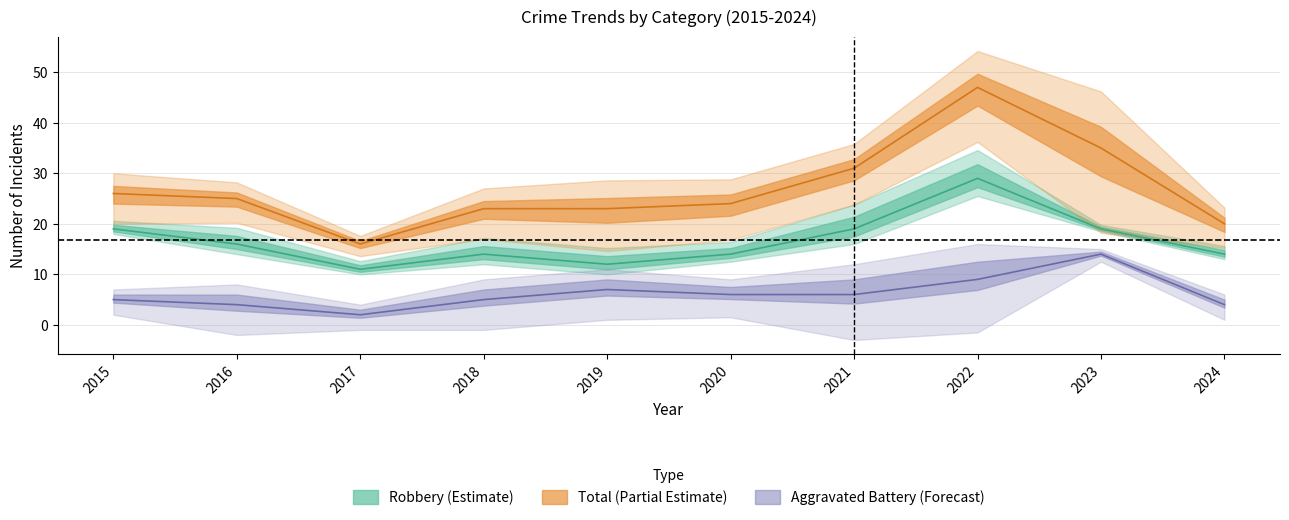

The Aggravated Battery series shows 3 at 2016. True or false?

False